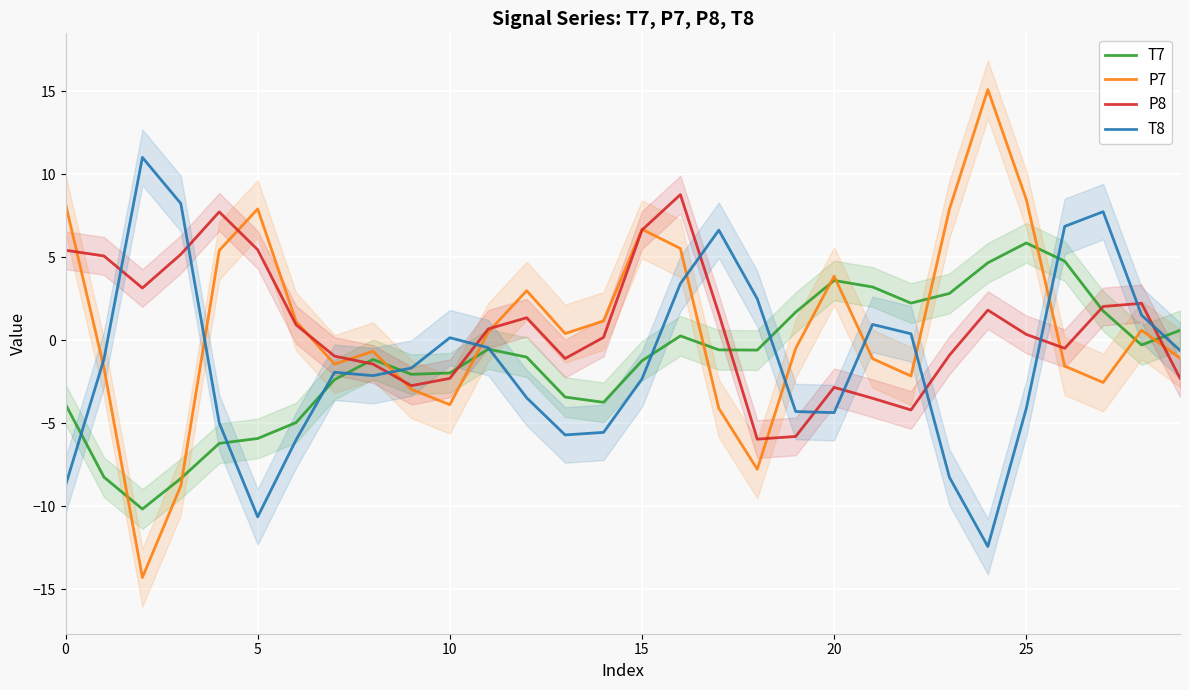

What is the lowest value of the P7 series?

-14.3